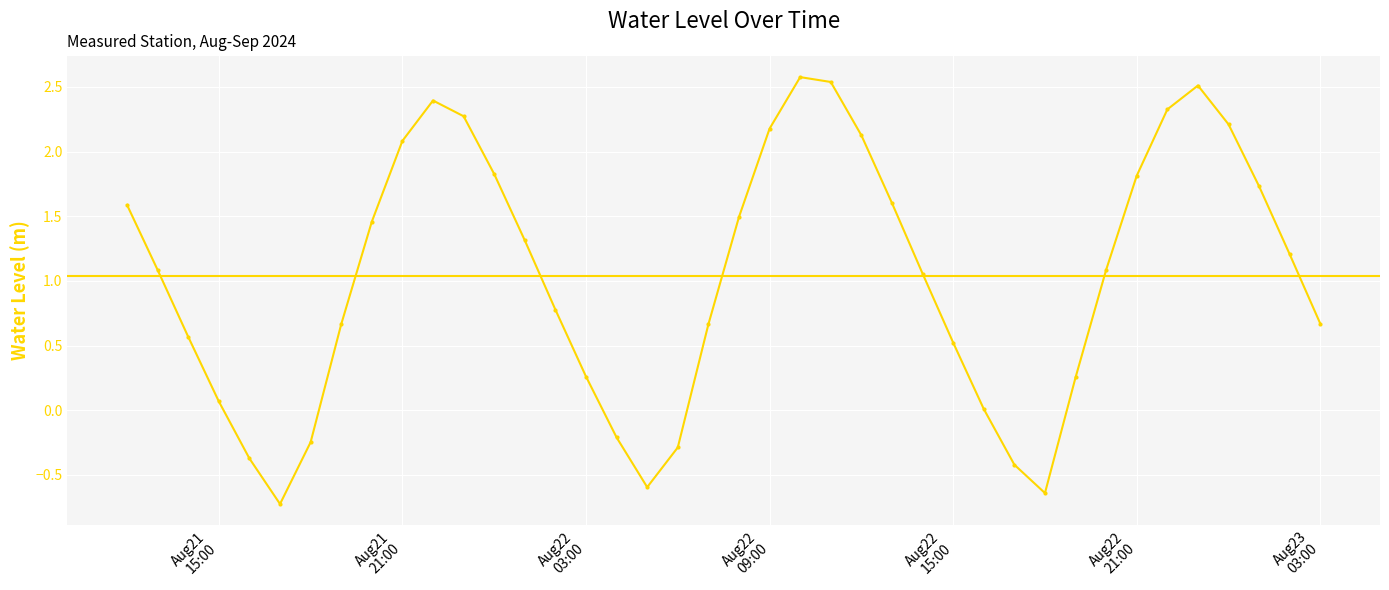

What is the difference between the maximum and second lowest values?

3.2